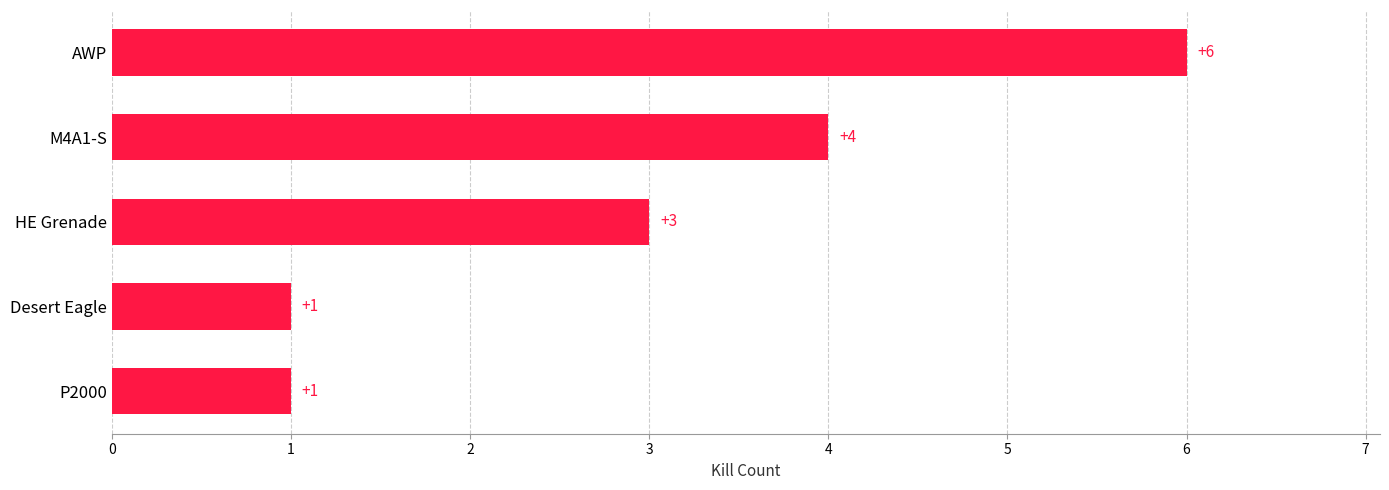

At which category does the chart reach its peak across all series?

AWP